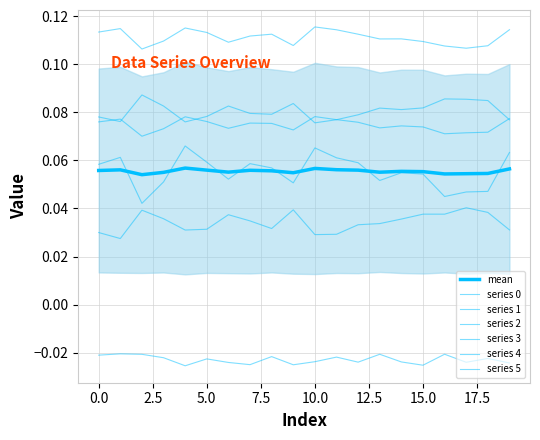

How many data points does each series have?

20